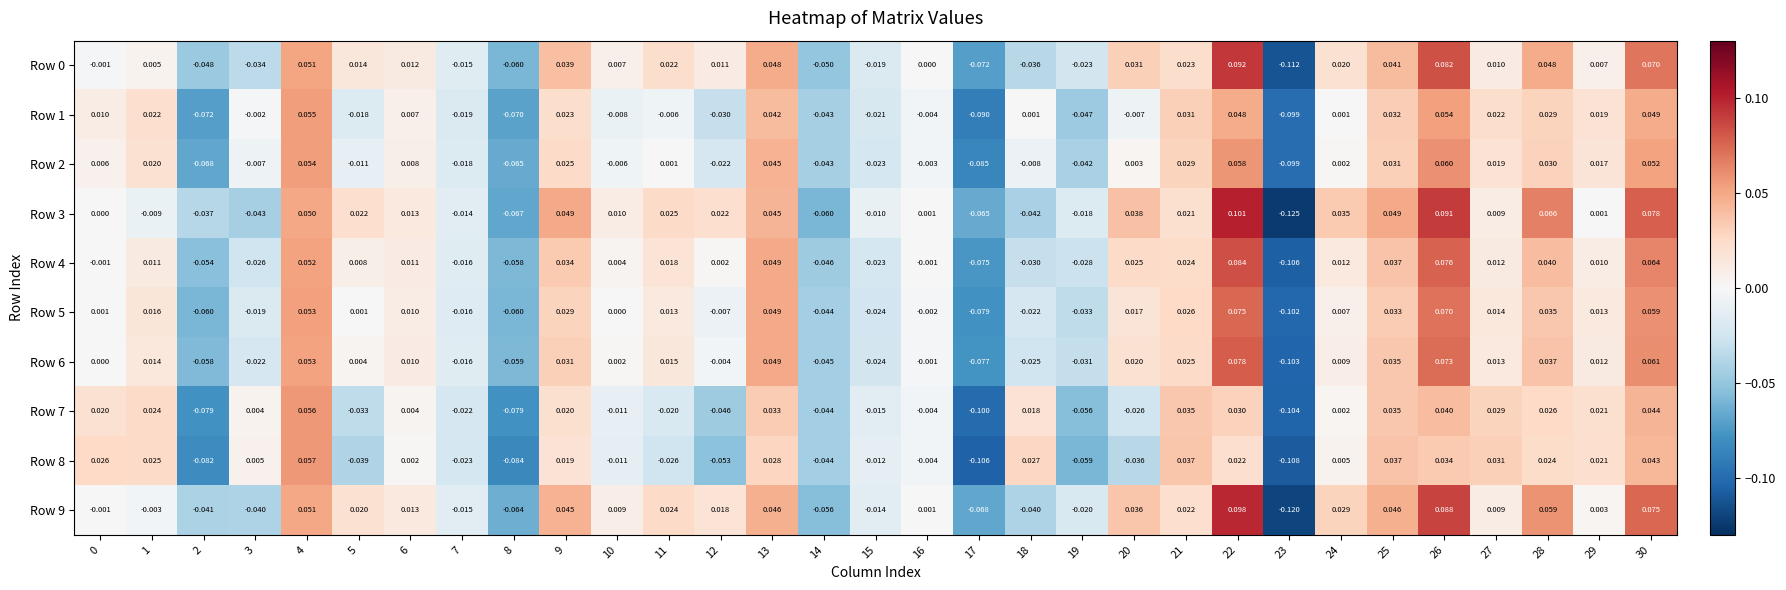

What is the minimum value shown in the chart?

-0.1